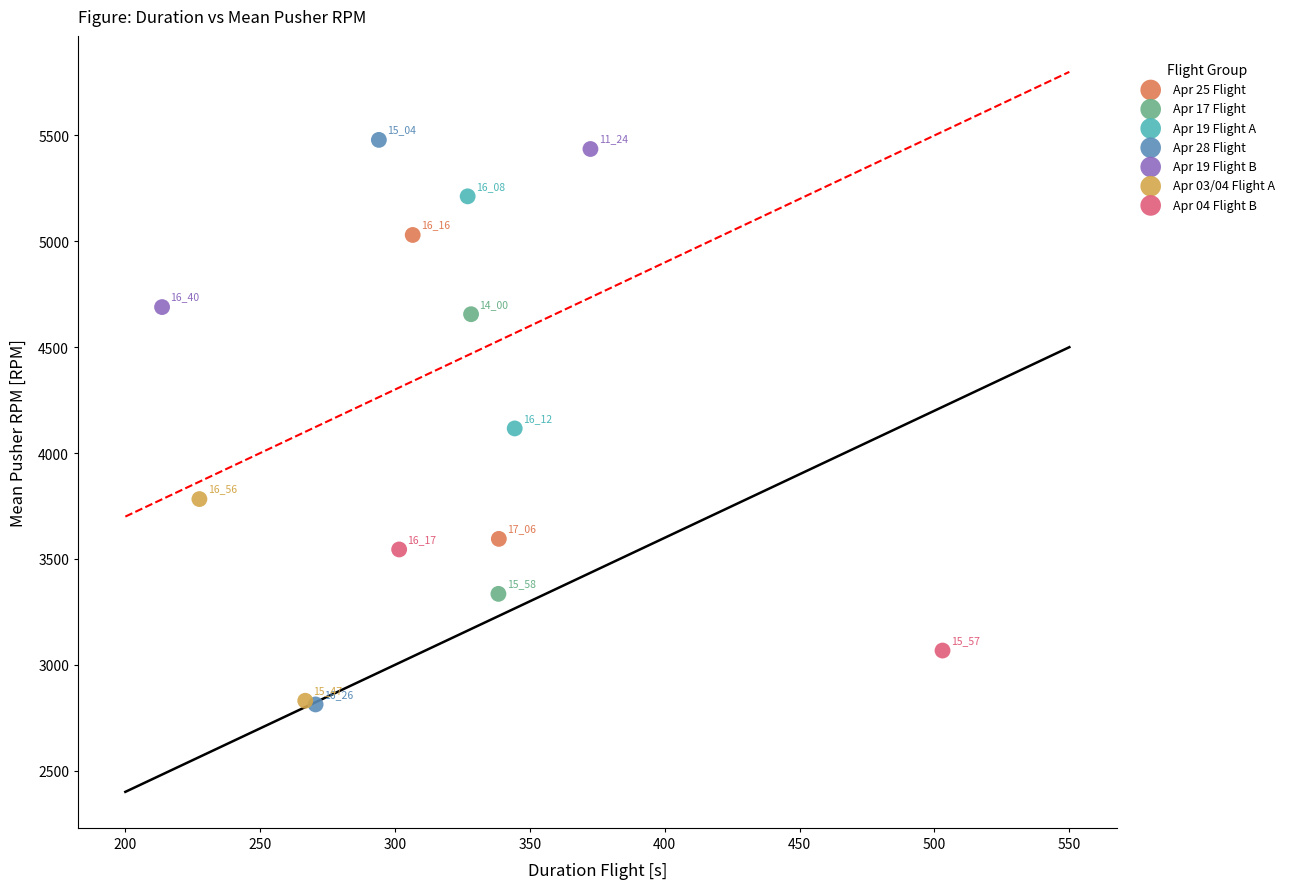

What are all the series names shown in the legend?

Apr 25 Flight, Apr 17 Flight, Apr 19 Flight A, Apr 28 Flight, Apr 19 Flight B, Apr 03/04 Flight A, Apr 04 Flight B